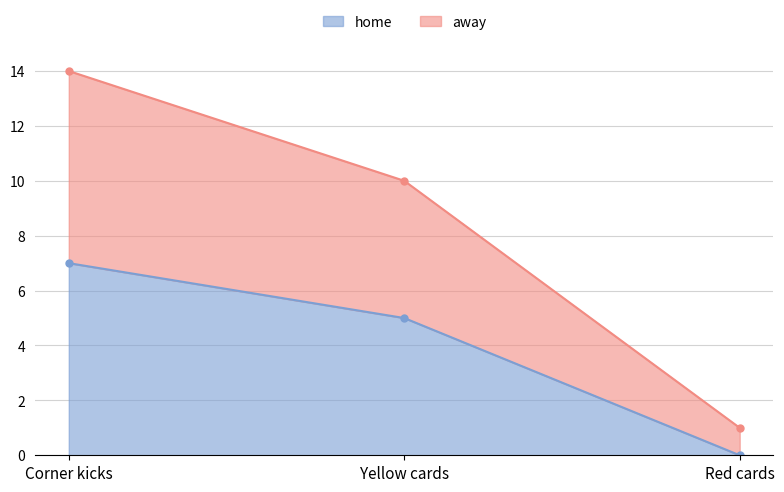

Is the value of home at Yellow cards greater than the value of away at Yellow cards?

No